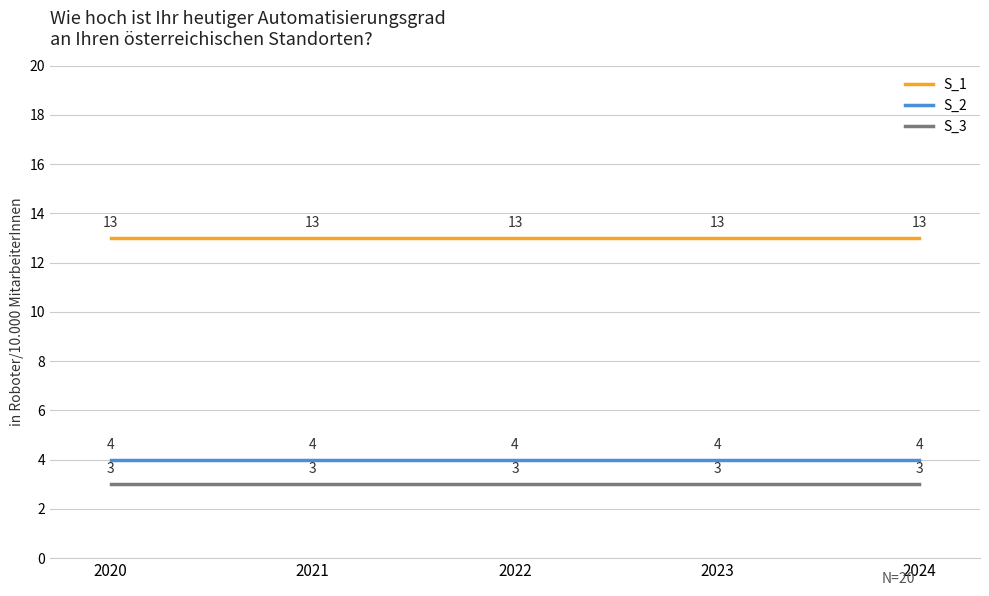

Reading left to right, extract all data points from this chart.

S_1: 2020=13	2021=13	2022=13	2023=13	2024=13
S_2: 2020=4	2021=4	2022=4	2023=4	2024=4
S_3: 2020=3	2021=3	2022=3	2023=3	2024=3